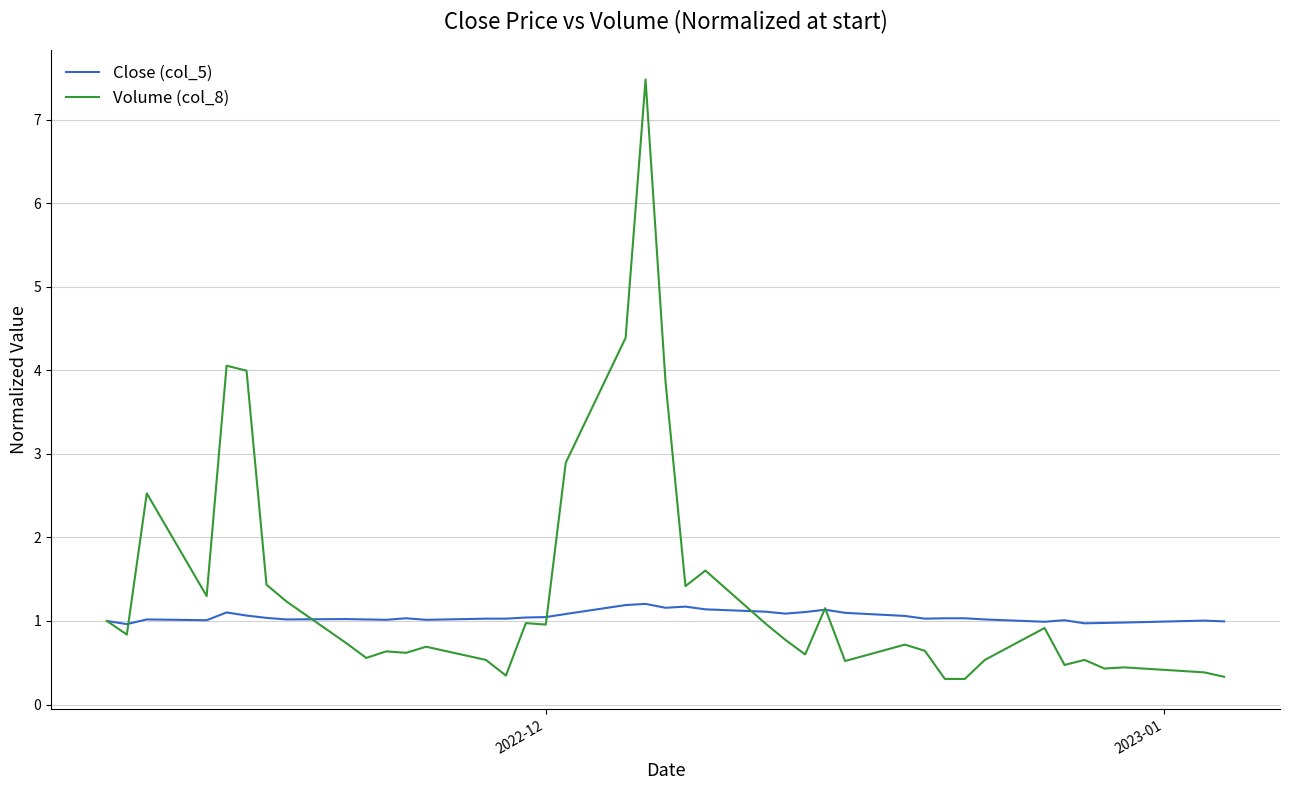

What is the smallest value displayed?

0.3